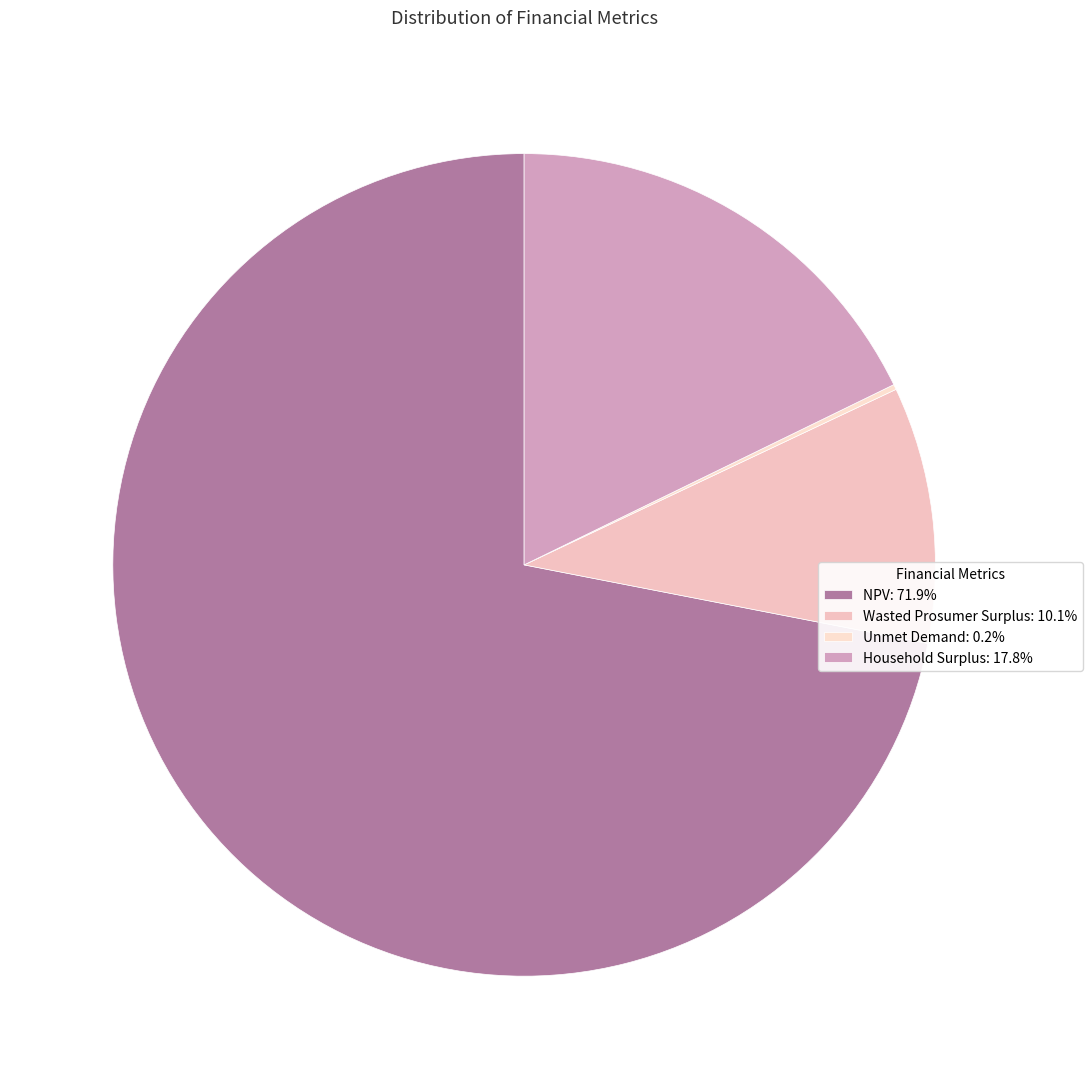

Which slice is the smallest?

Unmet Demand